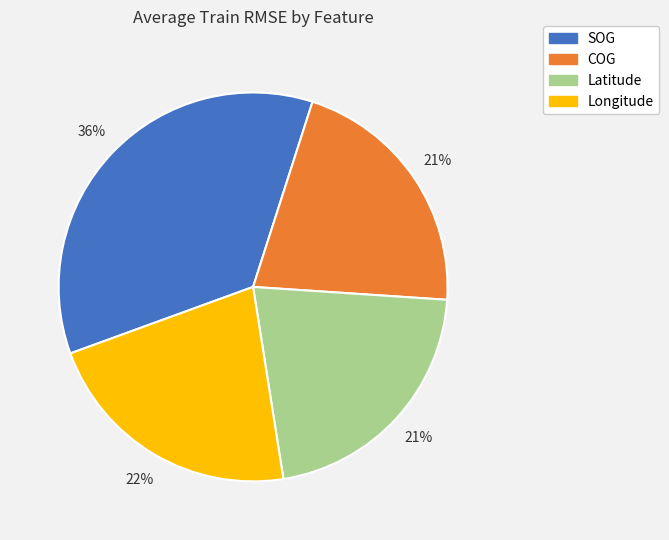

Combined, do Latitude and Longitude account for over 50%?

No